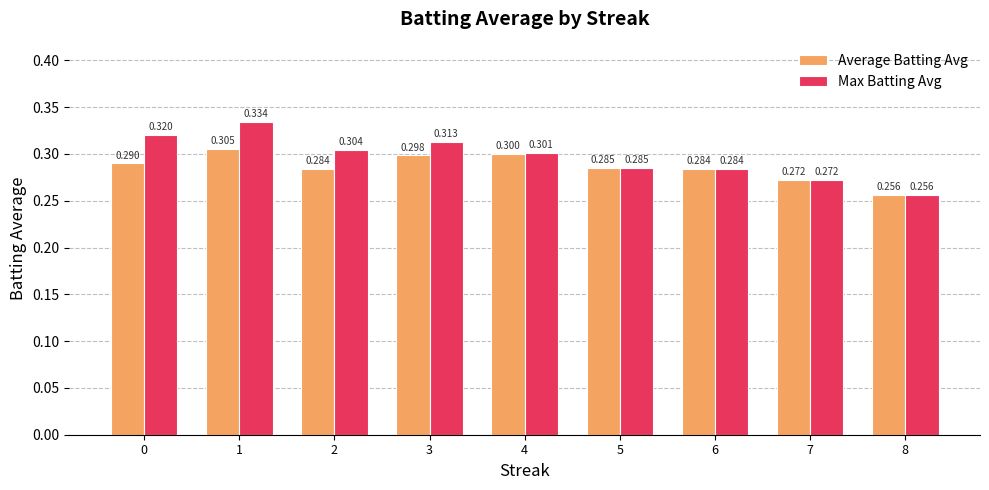

Which category has the lowest value in the Max Batting Avg series?

8